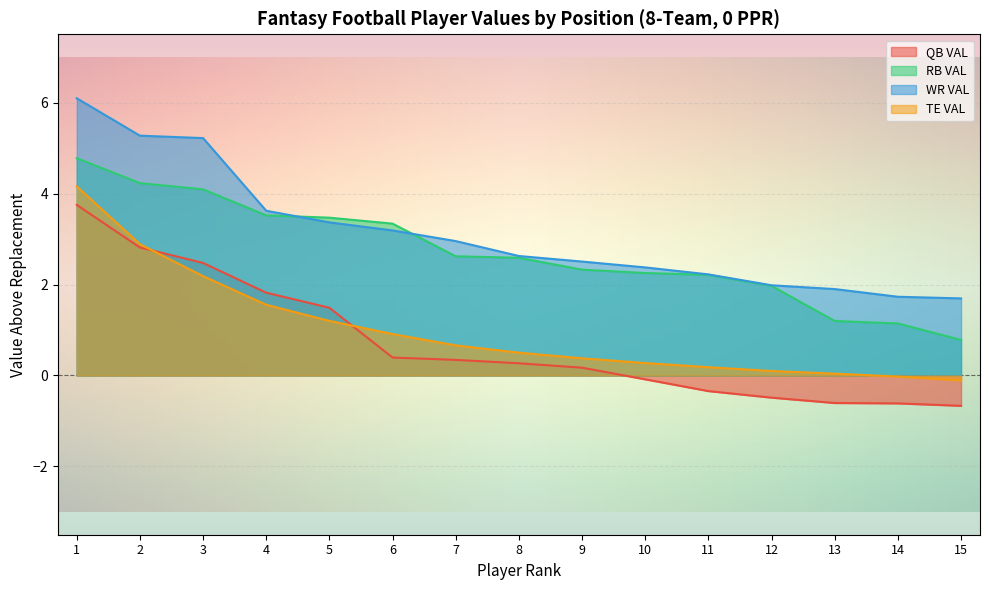

Which series has the largest range (max minus min)?

QB VAL